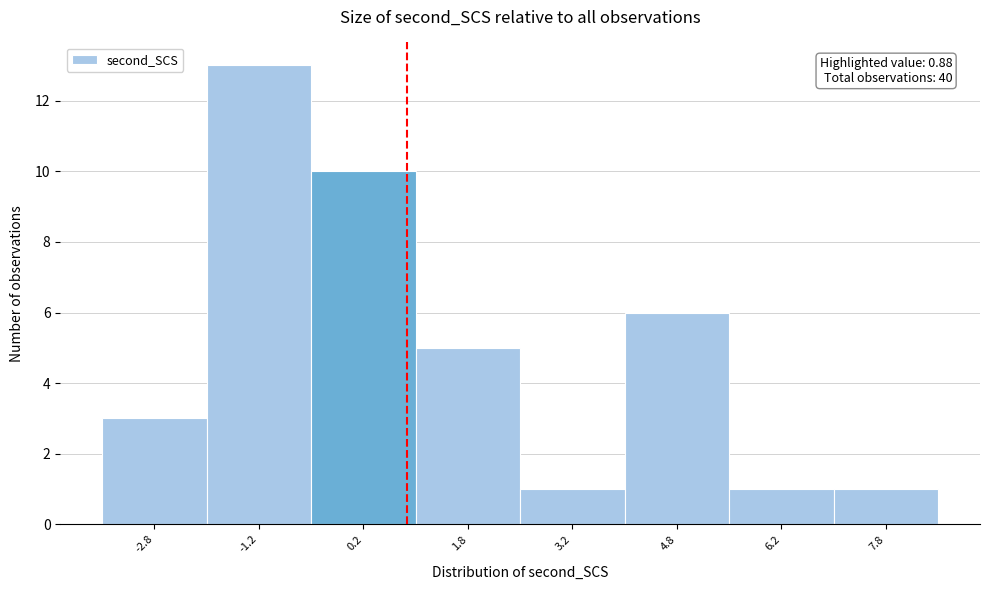

Over which range of the x-axis is the bar tallest?

-2.0 to -0.5